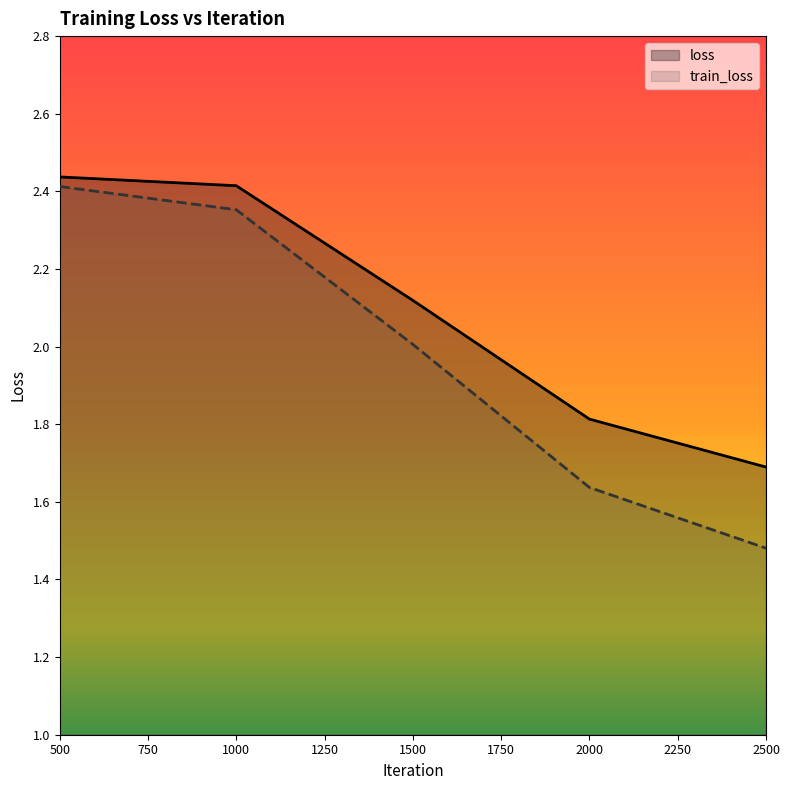

Which category has the lowest value in the train_loss series?

2500